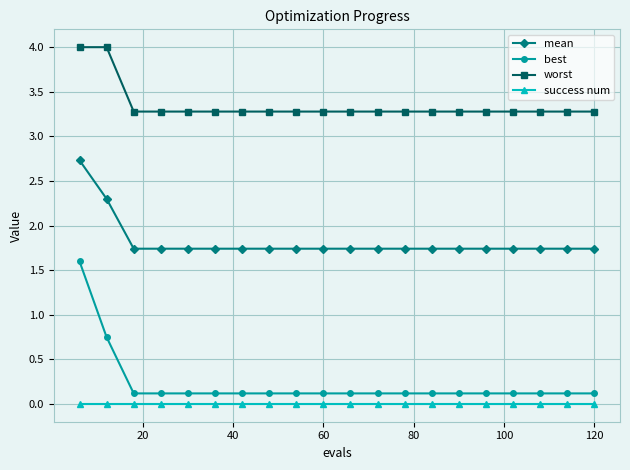

True or false: mean and best cross at least once.

False